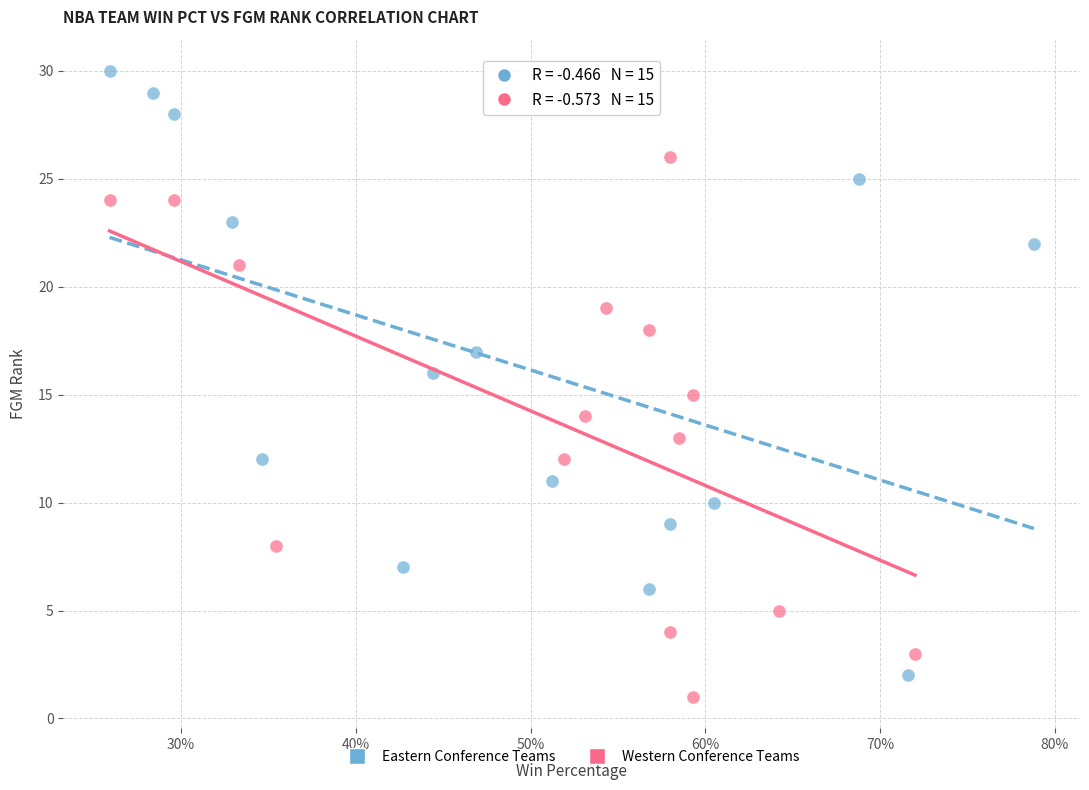

Which series has the largest Y range (max minus min)?

Eastern Conference Teams